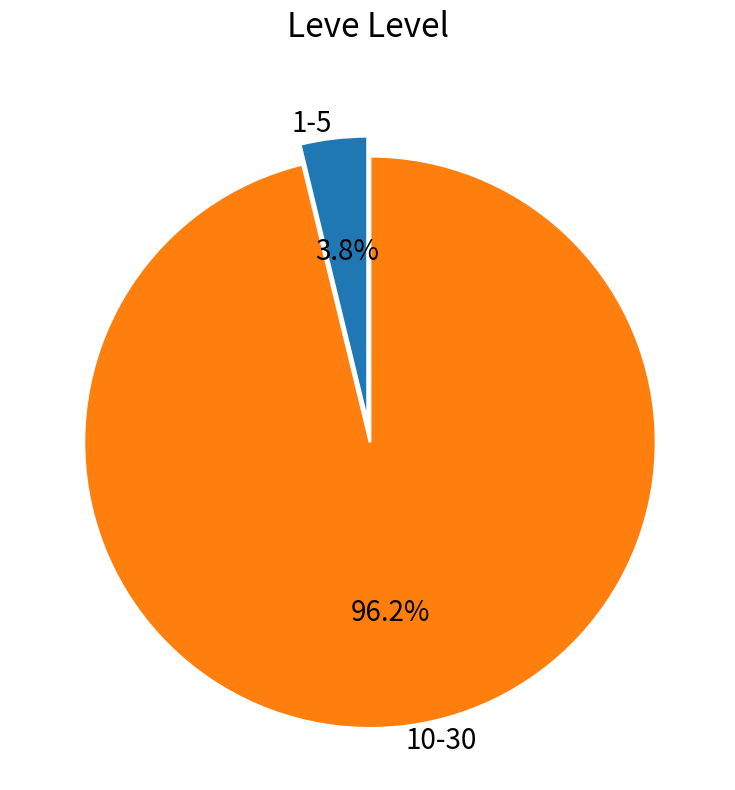

How much of the chart is everything except 10-30?

3.8%